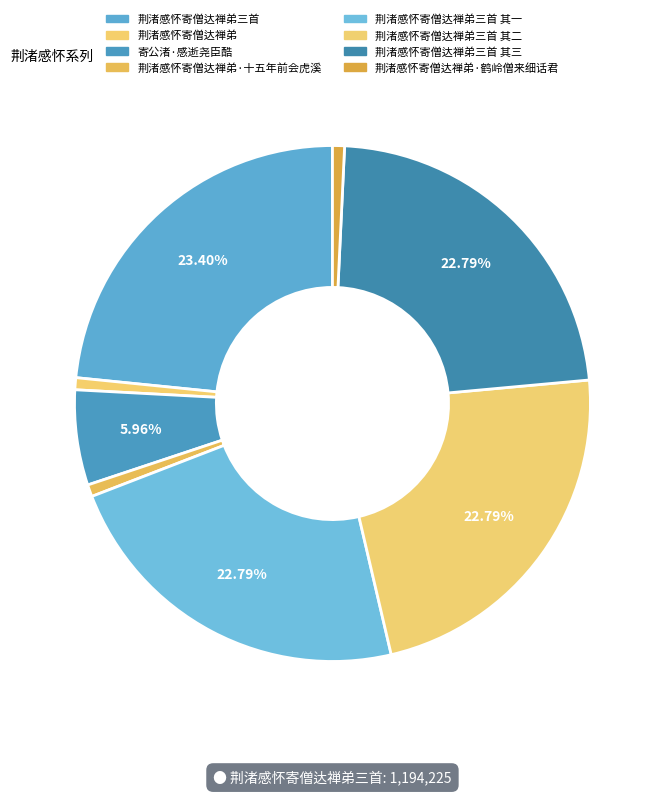

To the nearest percent, what percentage of the pie is 荆渚感怀寄僧达禅弟三首?

23%